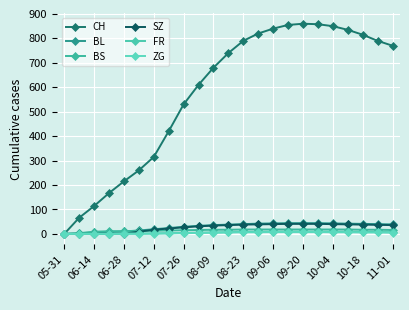

Does the chart display data point markers on the line(s)?

Yes